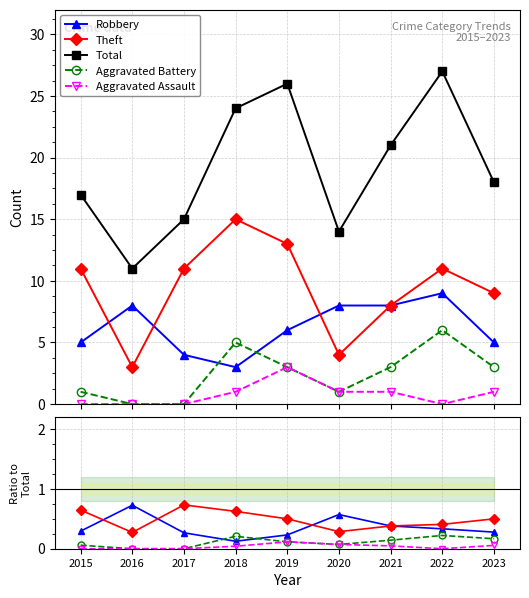

What are all the series names shown in the legend?

Robbery, Theft, Total, Aggravated Battery, Aggravated Assault